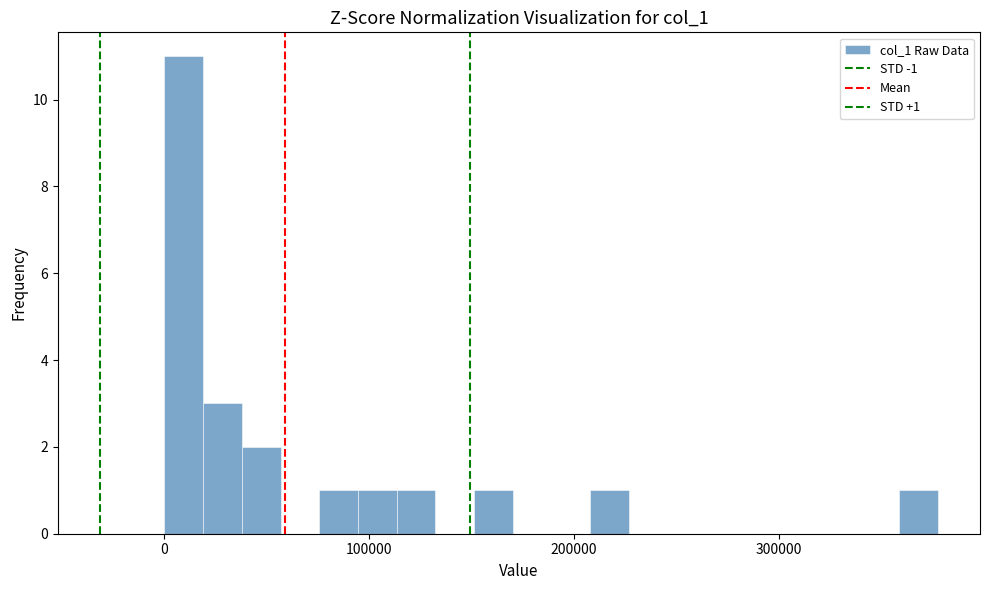

Read against the x-axis, roughly where is the centre of the tallest bar?

10000